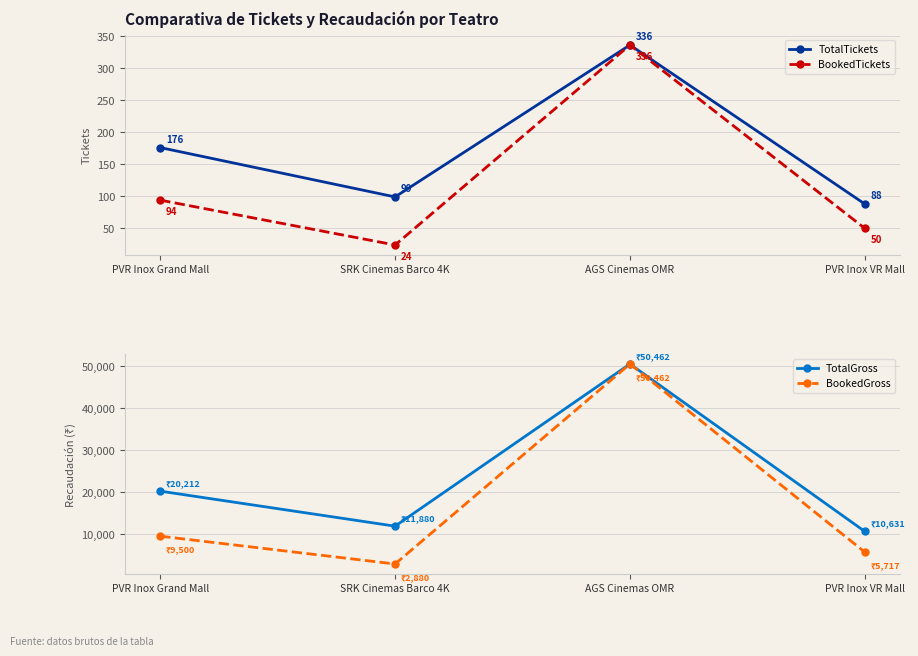

Reading left to right, transcribe all the data shown in this chart.

TotalTickets: PVR Inox Grand Mall=176.0	SRK Cinemas Barco 4K=99.0	AGS Cinemas OMR=336.0	PVR Inox VR Mall=88.0
BookedTickets: PVR Inox Grand Mall=94.0	SRK Cinemas Barco 4K=24.0	AGS Cinemas OMR=336.0	PVR Inox VR Mall=50.0
TotalGross: PVR Inox Grand Mall=20211.7	SRK Cinemas Barco 4K=11880.0	AGS Cinemas OMR=50462.0	PVR Inox VR Mall=10631.1
BookedGross: PVR Inox Grand Mall=9500.0	SRK Cinemas Barco 4K=2880.0	AGS Cinemas OMR=50462.0	PVR Inox VR Mall=5716.5